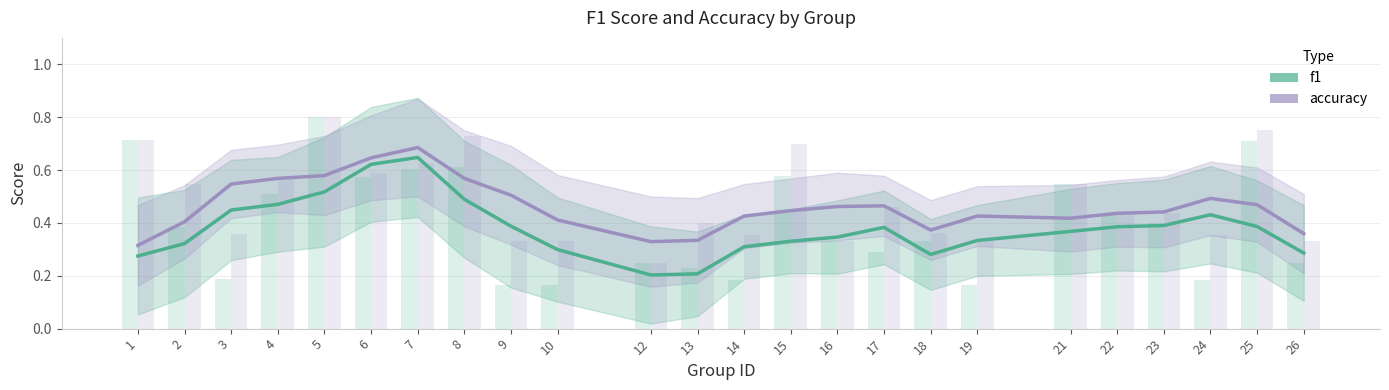

What value does the accuracy series have at 23?

0.4